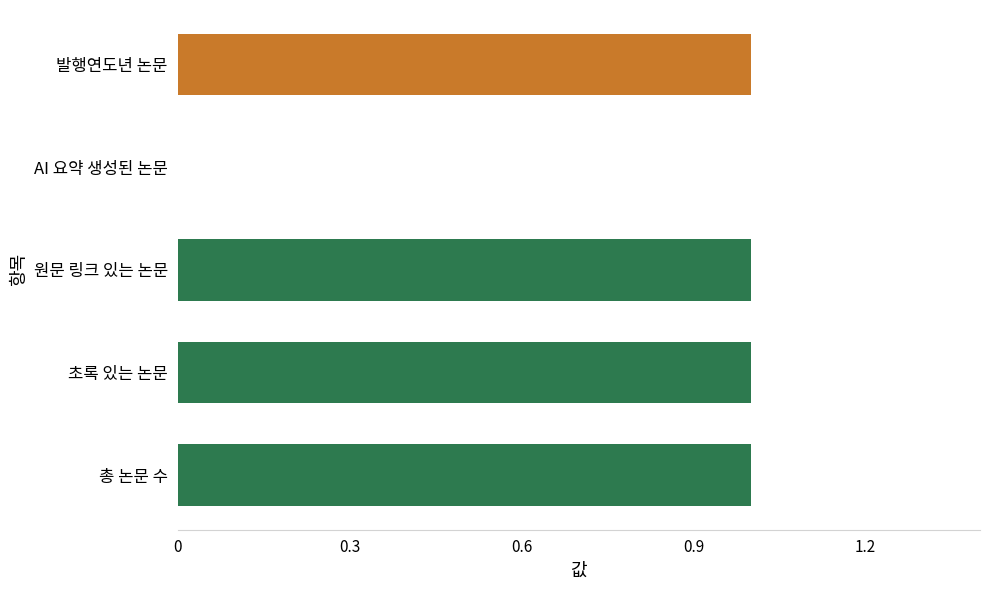

The chart shows a value of 0 at 원문 링크 있는 논문. True or false?

False